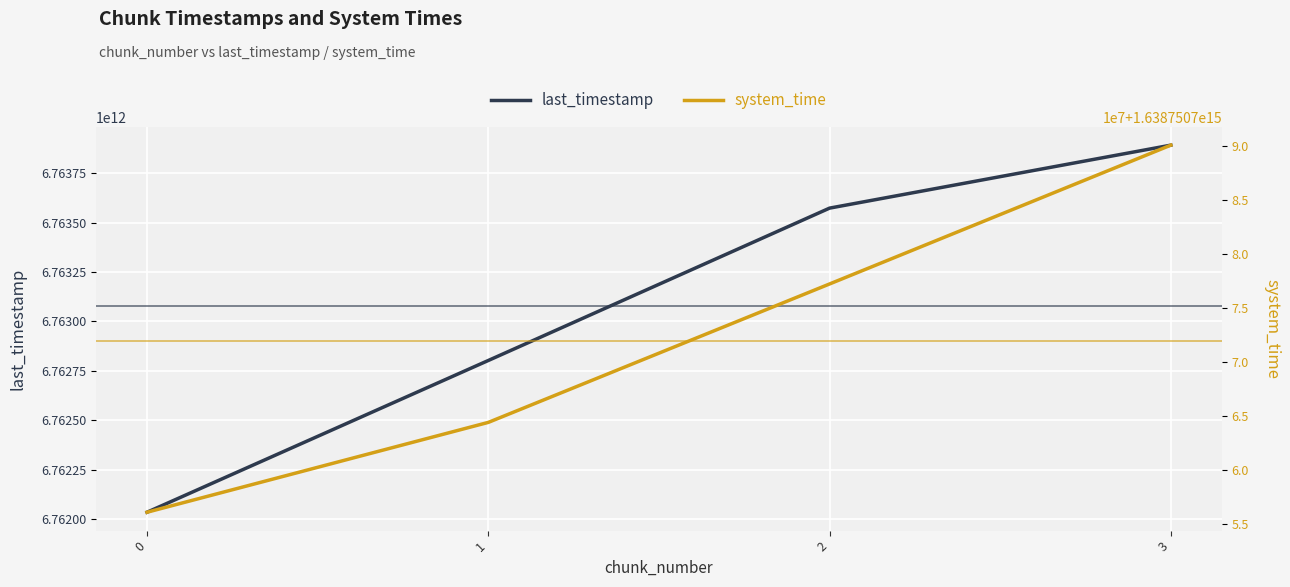

Is it true that last_timestamp equals 10203071089505 at 2?

False